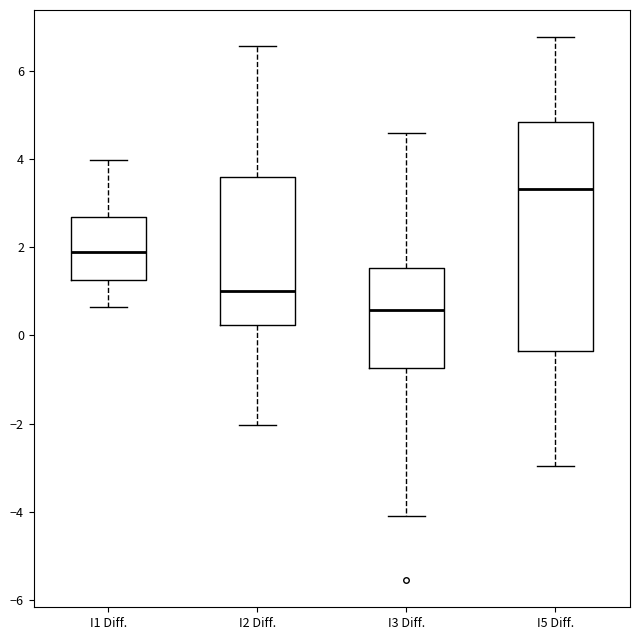

Reading left to right, read every box against the y-axis: the position of its median line, the range the box covers, and the ends of its whiskers. The values are not printed on the chart, so give them approximately, as read against the axis.

I1 Diff.: median 1.8, box 1.2 to 2.6, whiskers 0.6 to 4.0
I2 Diff.: median 1.0, box 0.2 to 3.6, whiskers -2.0 to 6.6
I3 Diff.: median 0.6, box -0.8 to 1.6, whiskers -4.2 to 4.6
I5 Diff.: median 3.4, box -0.4 to 4.8, whiskers -3.0 to 6.8